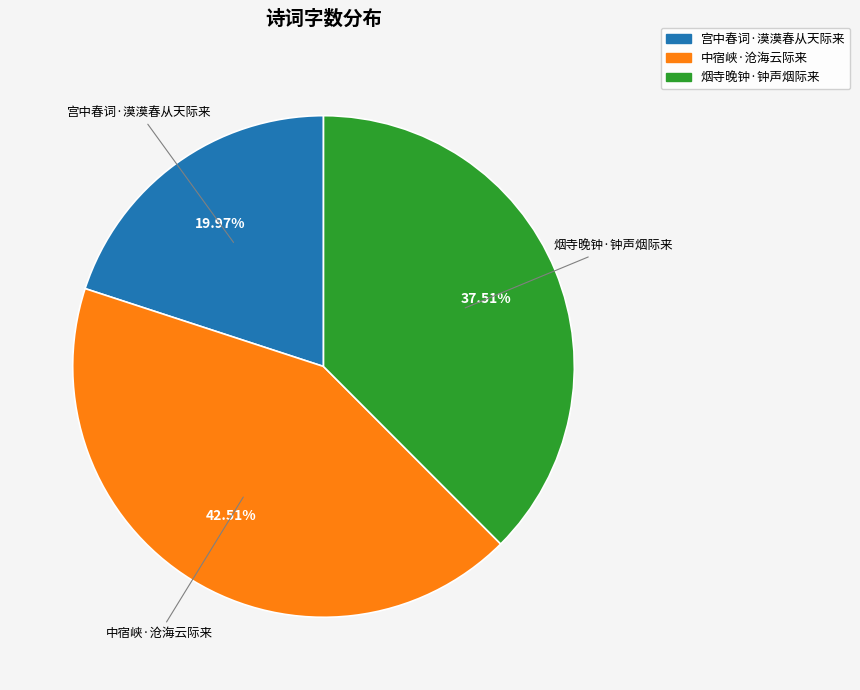

Rank the categories by value from lowest to highest.

宫中春词·漠漠春从天际来, 烟寺晚钟·钟声烟际来, 中宿峡·沧海云际来